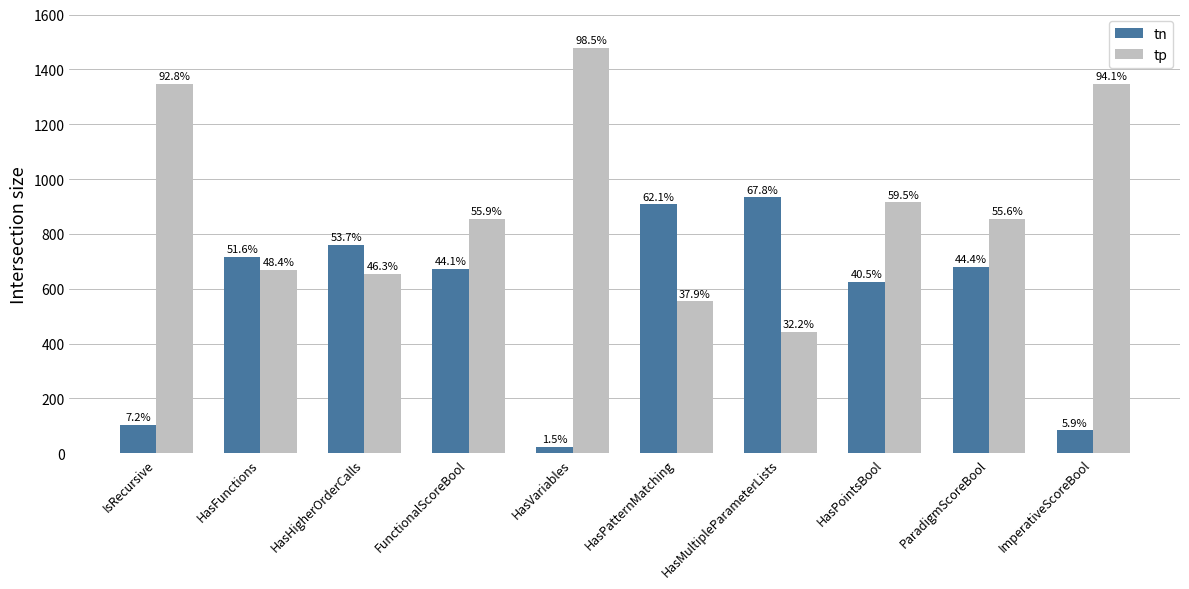

How many bars are there in each group?

2